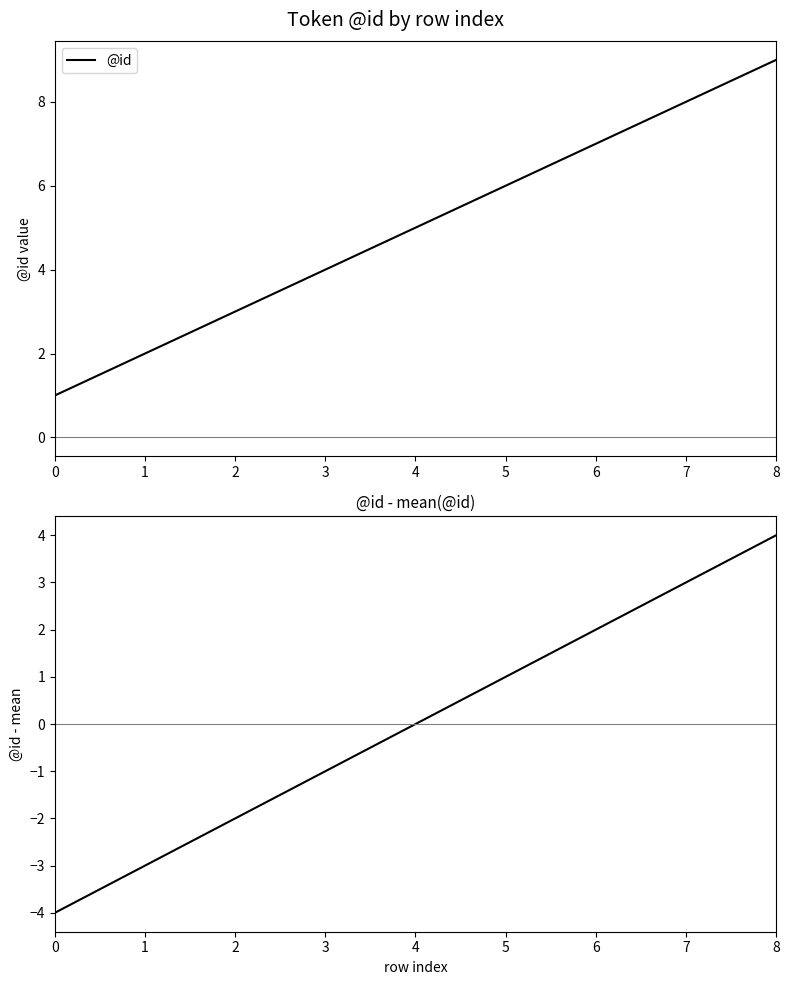

Where is @id nearest to the value 5?

4